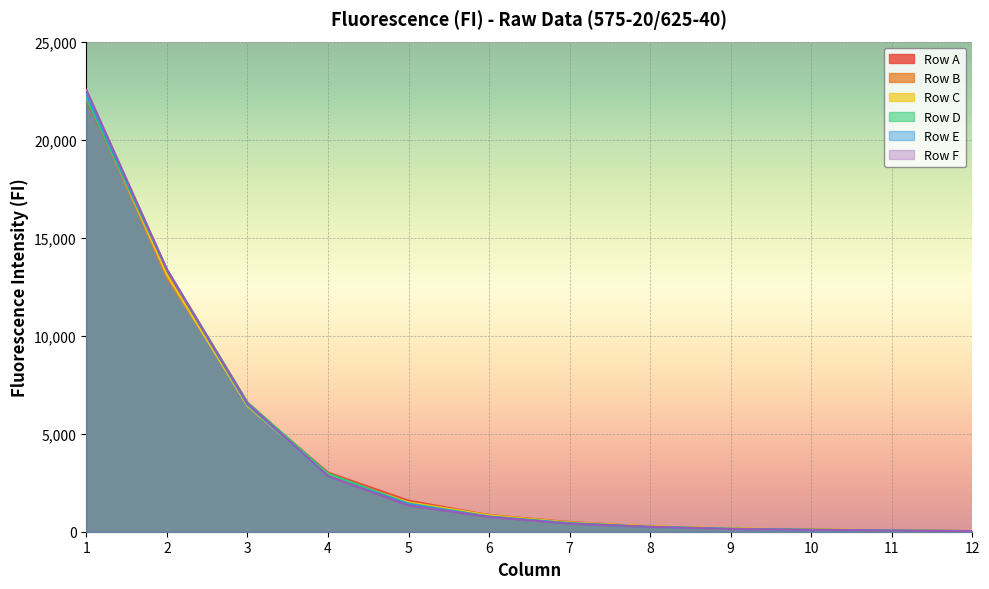

True or false: Row C has a value of 831 at 6.

True